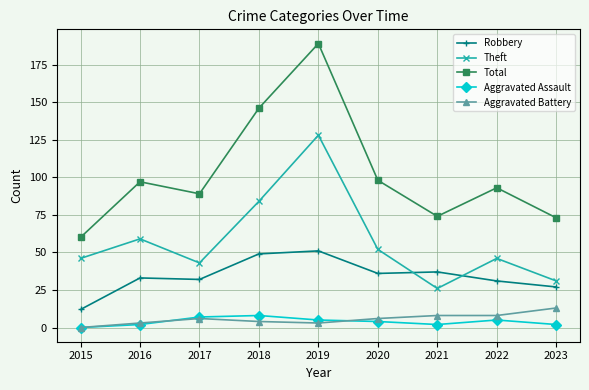

Rank the series by their maximum value, from highest to lowest.

Total, Theft, Robbery, Aggravated Battery, Aggravated Assault